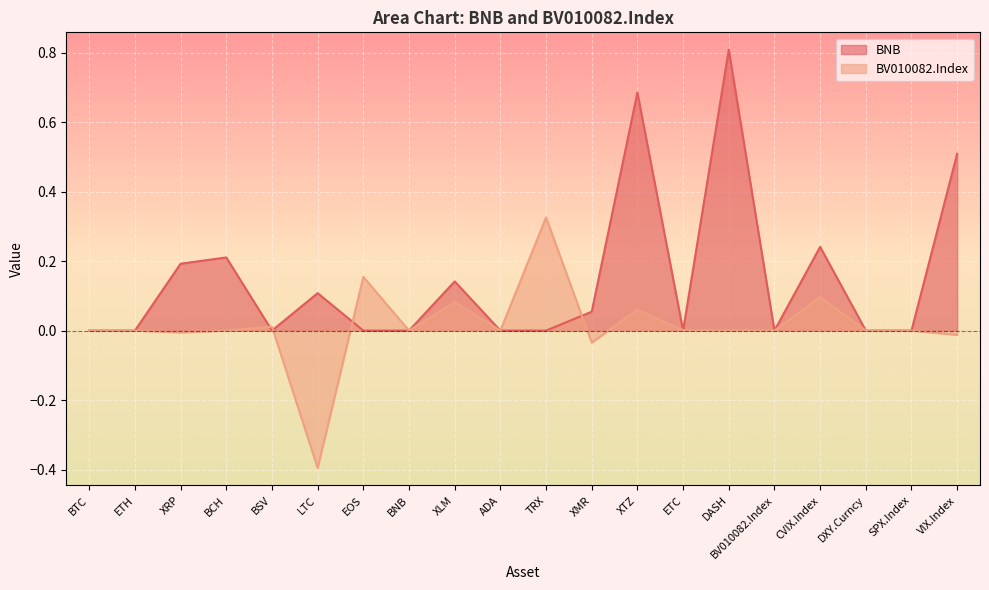

Between DASH and BV010082.Index, which series saw the biggest shift?

BNB